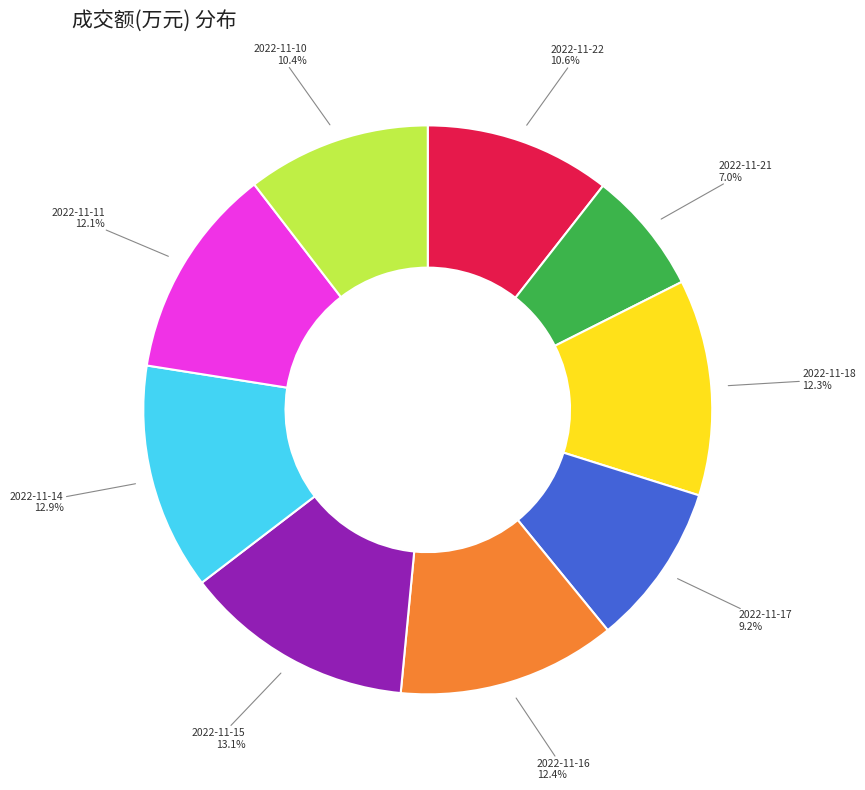

Does any single category account for the majority?

No